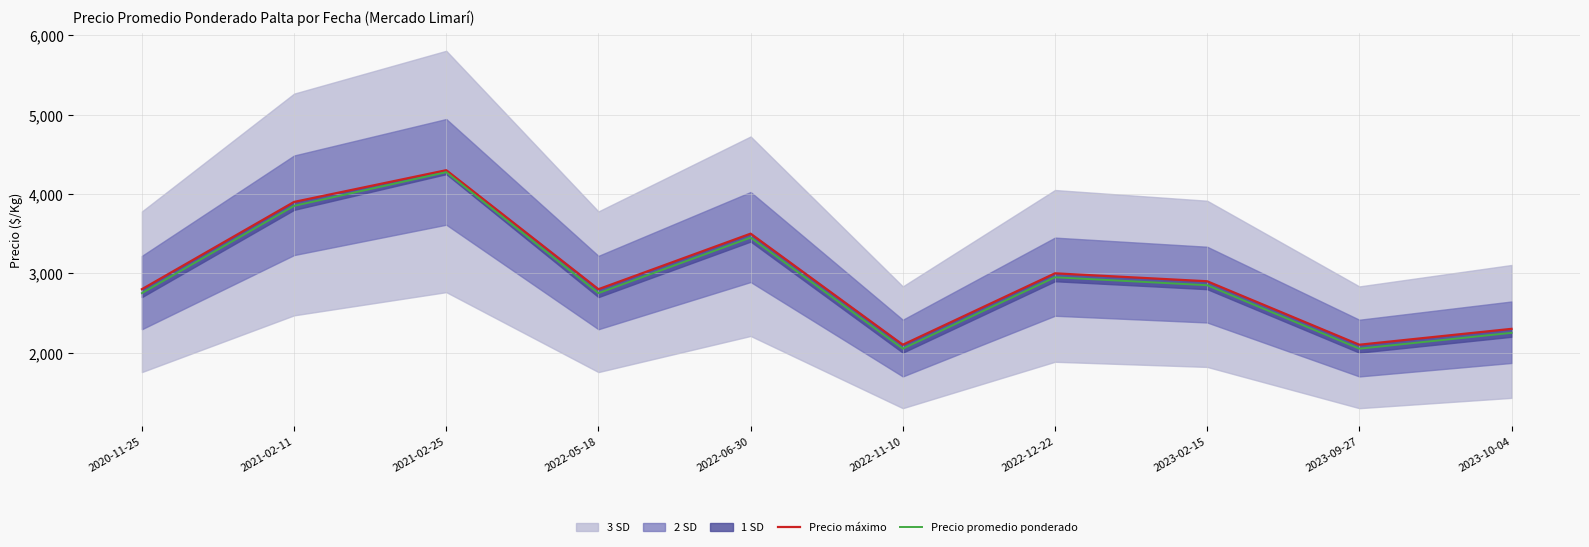

What is the label of the 10th point from the left?

2023-10-04